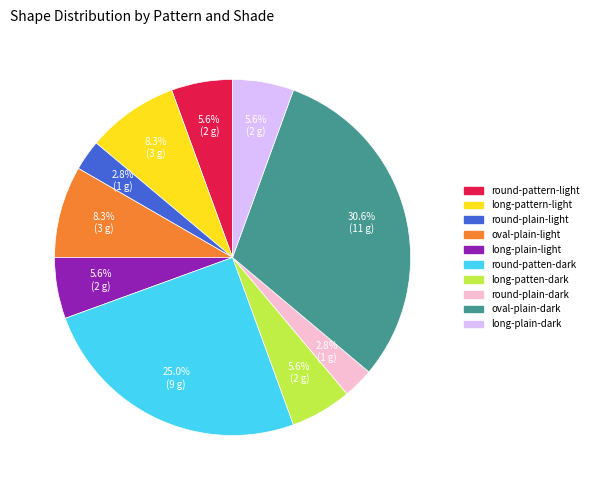

Which has a higher value, long-pattern-light or round-plain-dark?

long-pattern-light